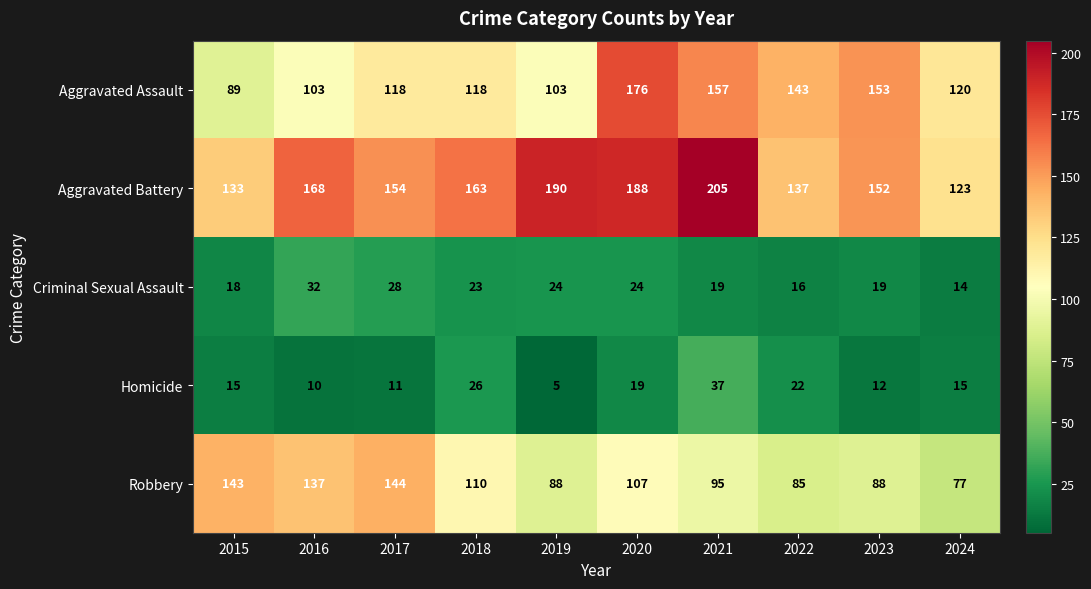

Which series has the widest spread of values?

Aggravated Assault